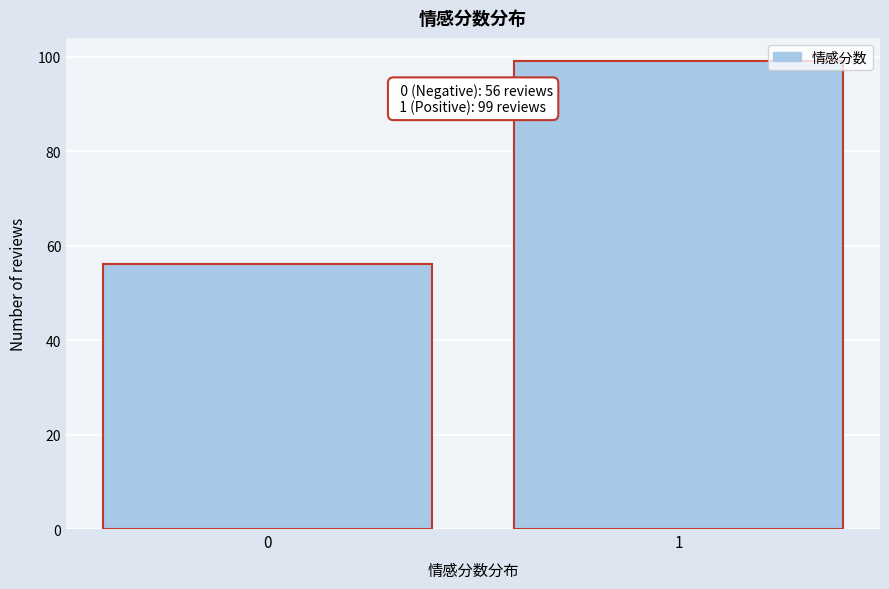

Reading right to left, list all the values displayed in this chart.

99	56